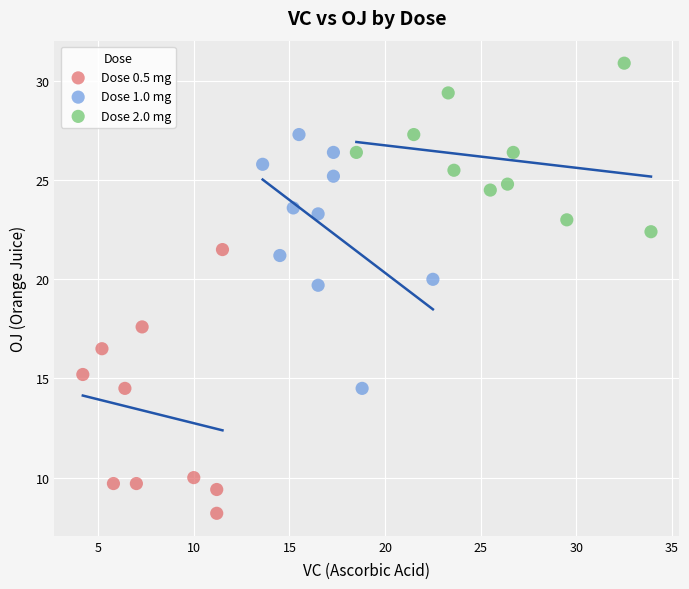

Which series contains the highest Y value?

Dose 2.0 mg